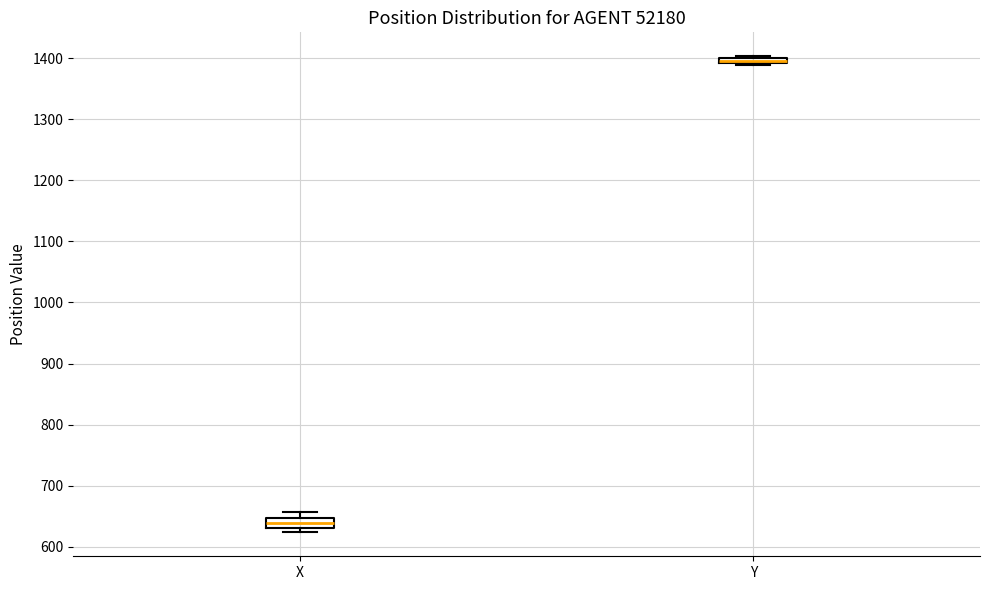

Where is the lower edge of the box for X on the y-axis? The values are not printed on the chart, so give them approximately, as read against the axis.

630